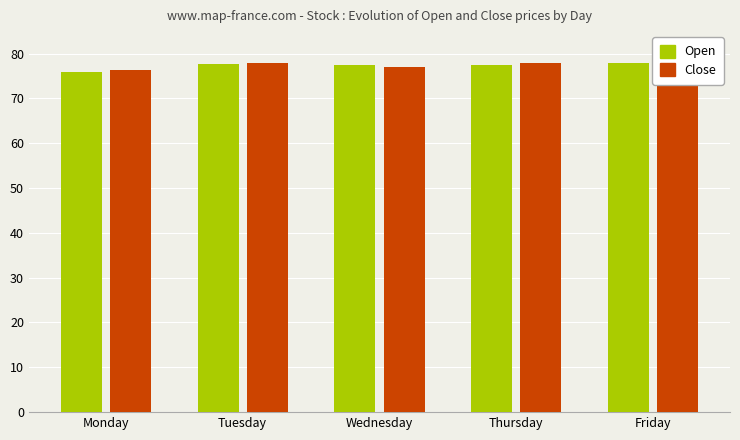

Reading left to right, what are all the values shown in this chart?

Open: 76.0	77.6	77.5	77.4	77.8
Close: 76.3	77.8	77.0	77.8	74.3